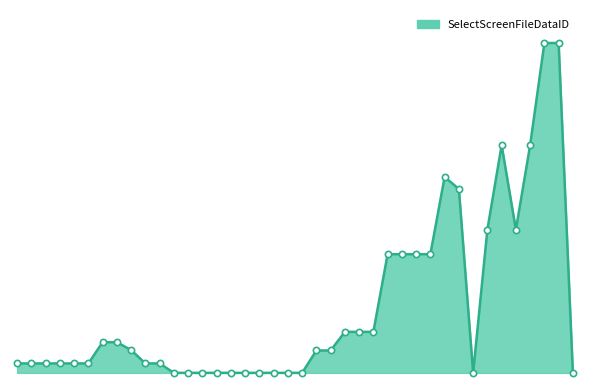

List the labels in order of value, largest first.

52, 70, 35, 37, 31, 32, 36, 34, 29, 30, 27, 28, 24, 25, 26, 7, 8, 9, 22, 23, 6, 5, 2, 4, 1, 3, 11, 10, 12, 13, 14, 15, 16, 17, 18, 19, 20, 21, 33, 71